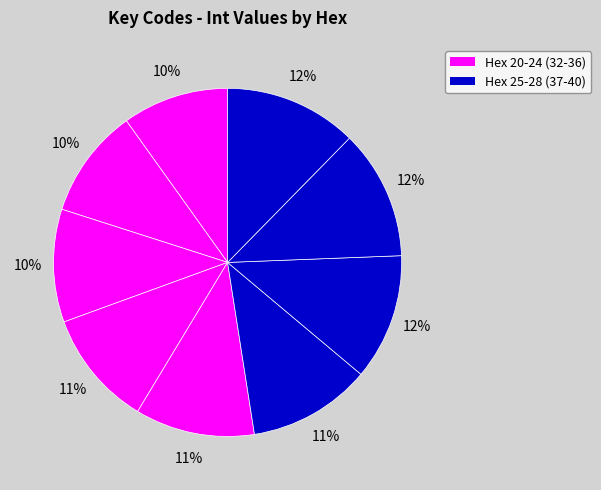

How many segments does this pie chart have?

9